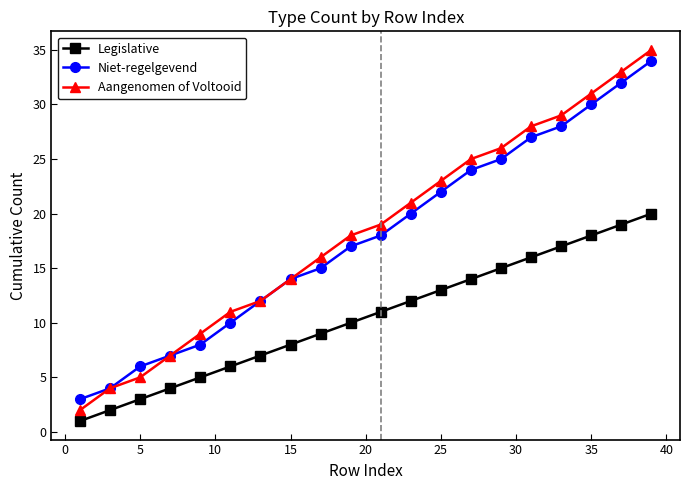

Is this an area chart (filled region under the line)?

No